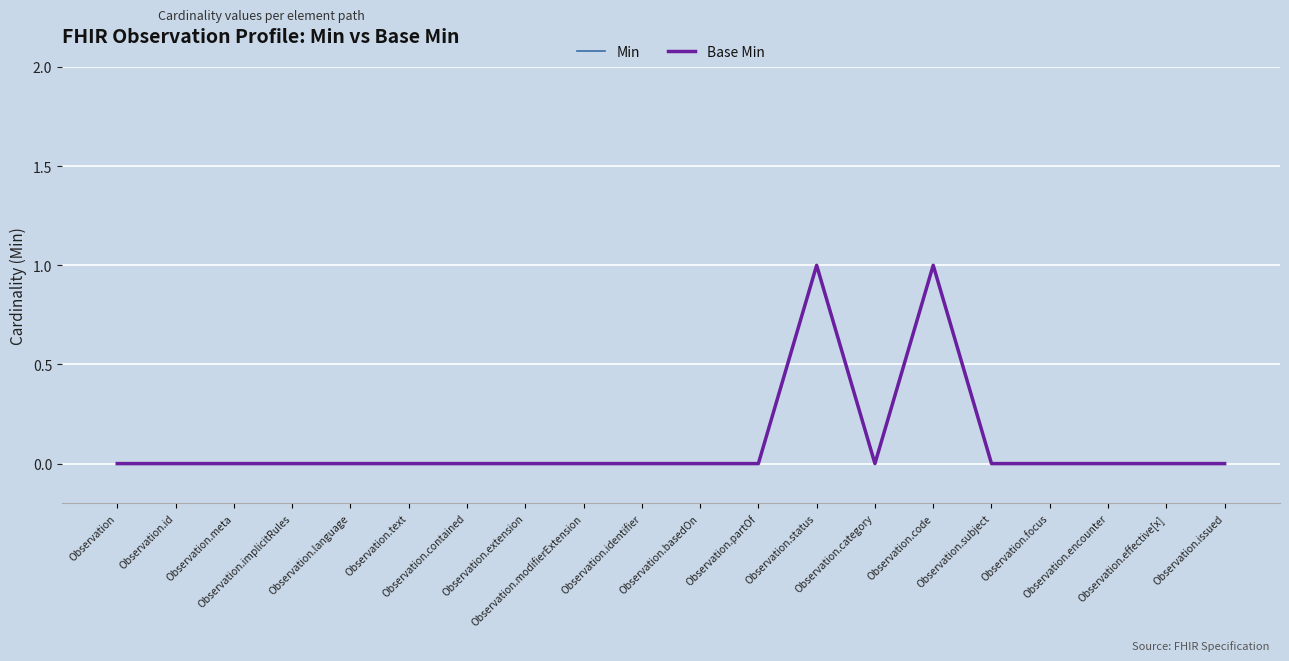

Reading left to right, what are all the values shown in this chart?

Min: 0	0	0	0	0	0	0	0	0	0	0	0	1	0	1	0	0	0	0	0
Base Min: 0	0	0	0	0	0	0	0	0	0	0	0	1	0	1	0	0	0	0	0